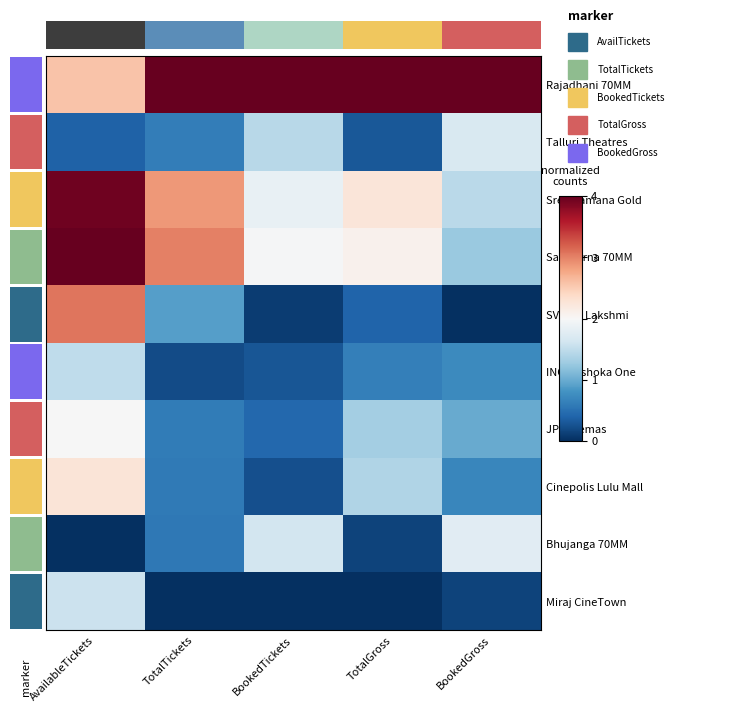

True or false: JP Cinemas has a value of 1.0 at BookedGross.

True